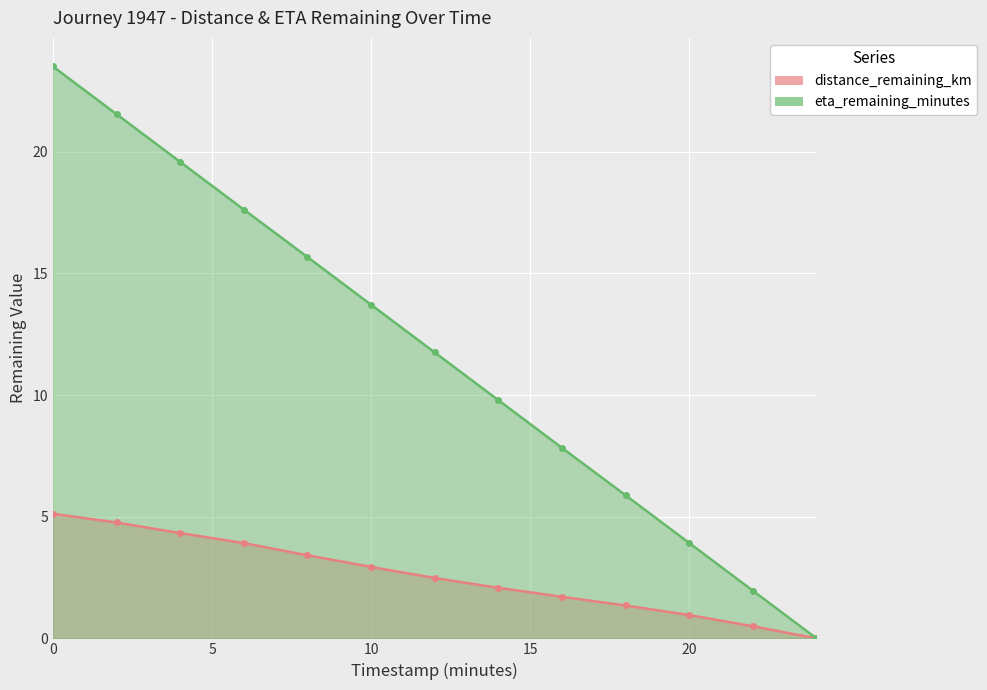

True or false: eta_remaining_minutes and distance_remaining_km intersect in this chart.

False